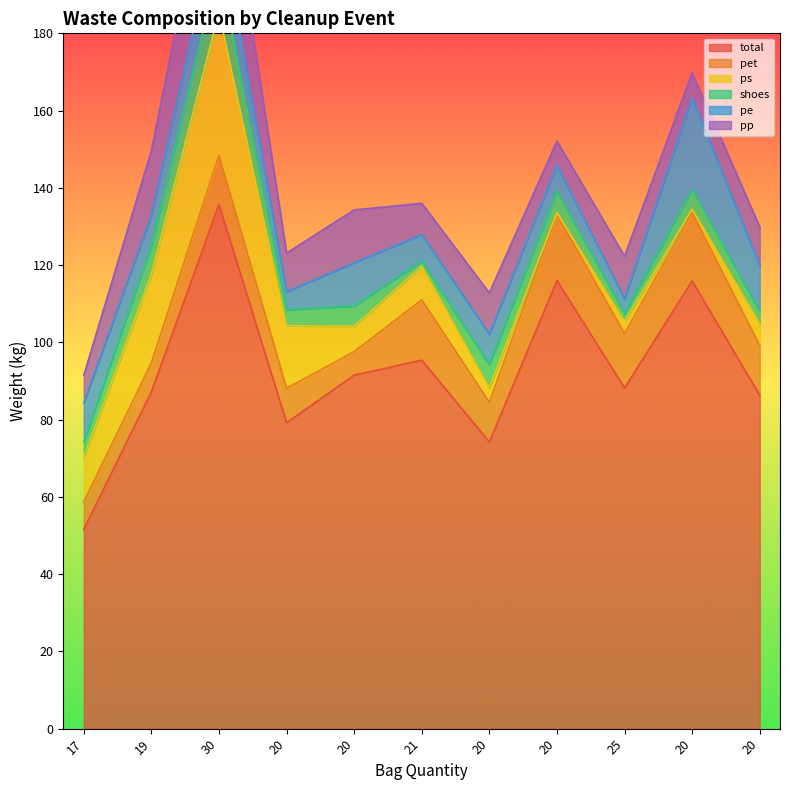

At which category does the chart reach its peak across all series?

30